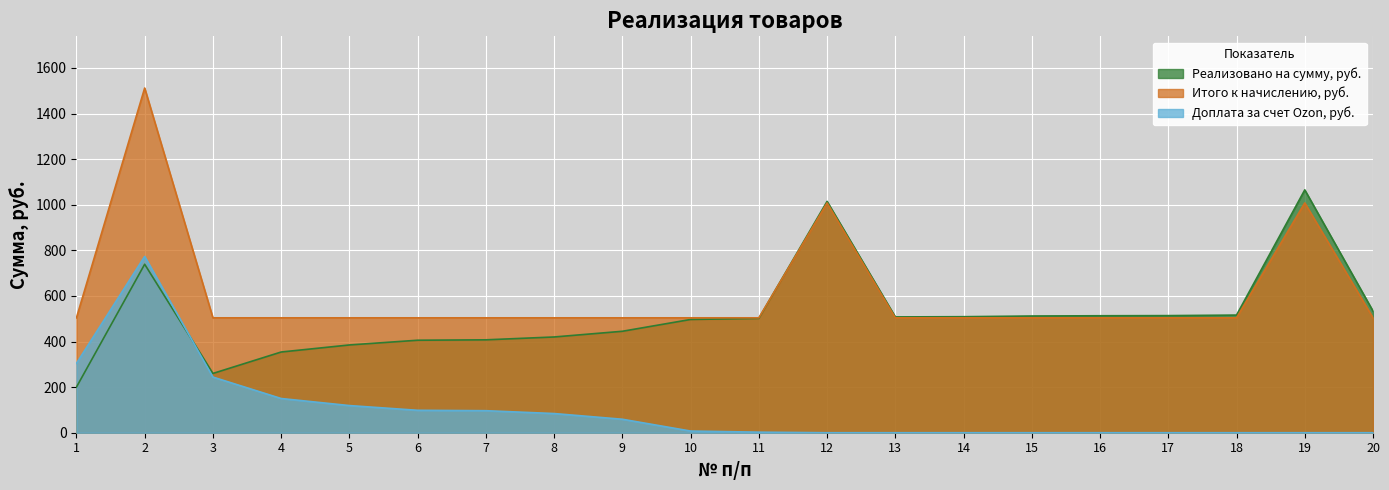

What is the sum of all Реализовано на сумму, руб. values?

10300.0